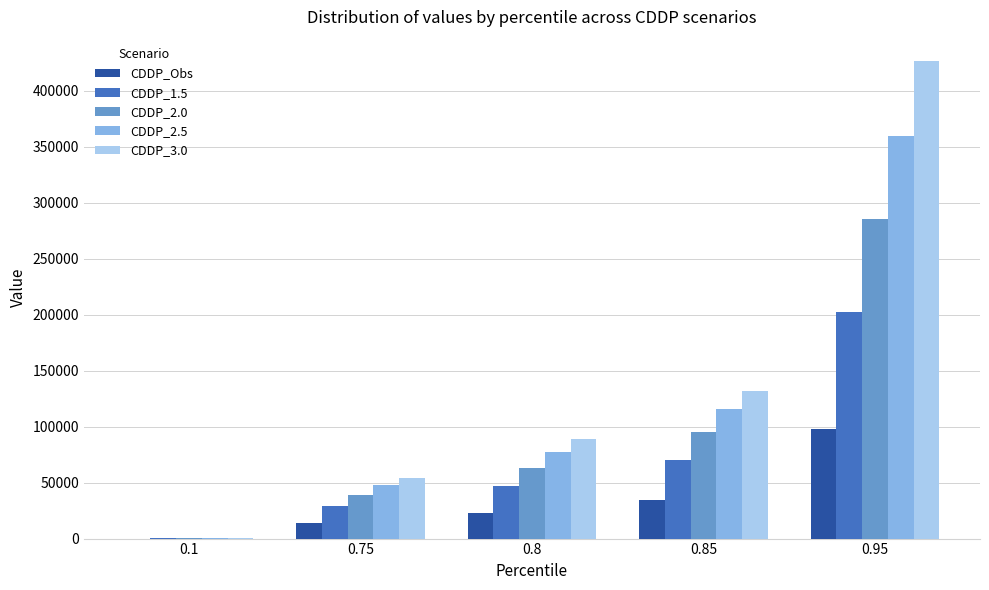

What is the spread (max minus min) of values at 0.1?

146.4